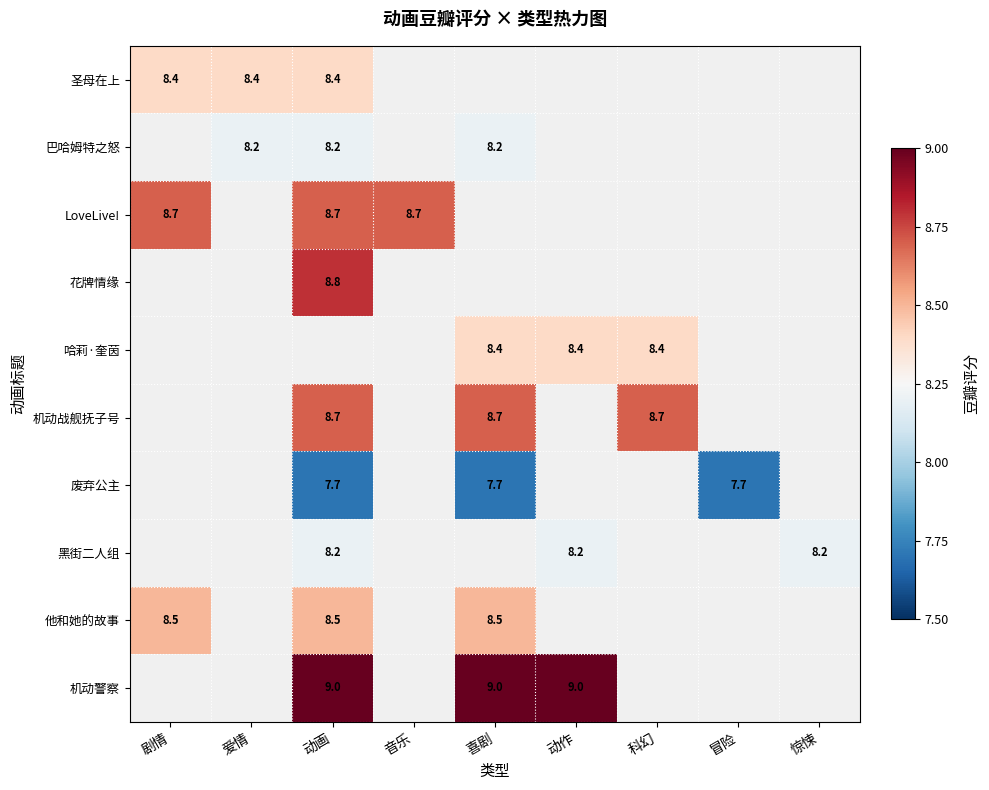

What is the sum of the 哈莉·奎茵 values at 喜剧 and 动作?

16.8